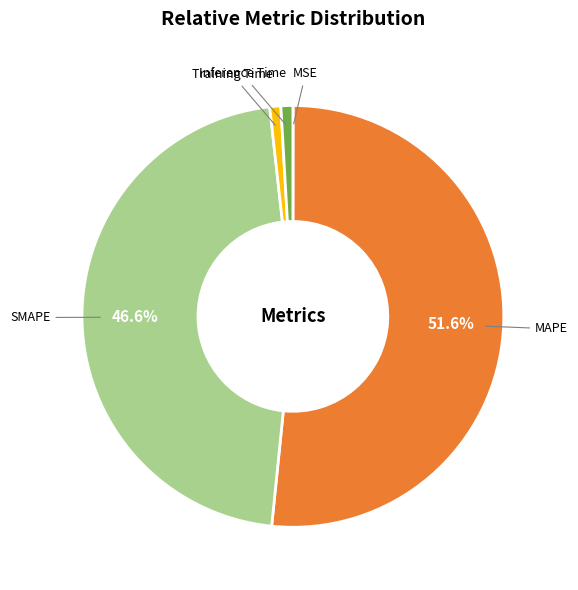

Which slice is the largest?

MAPE